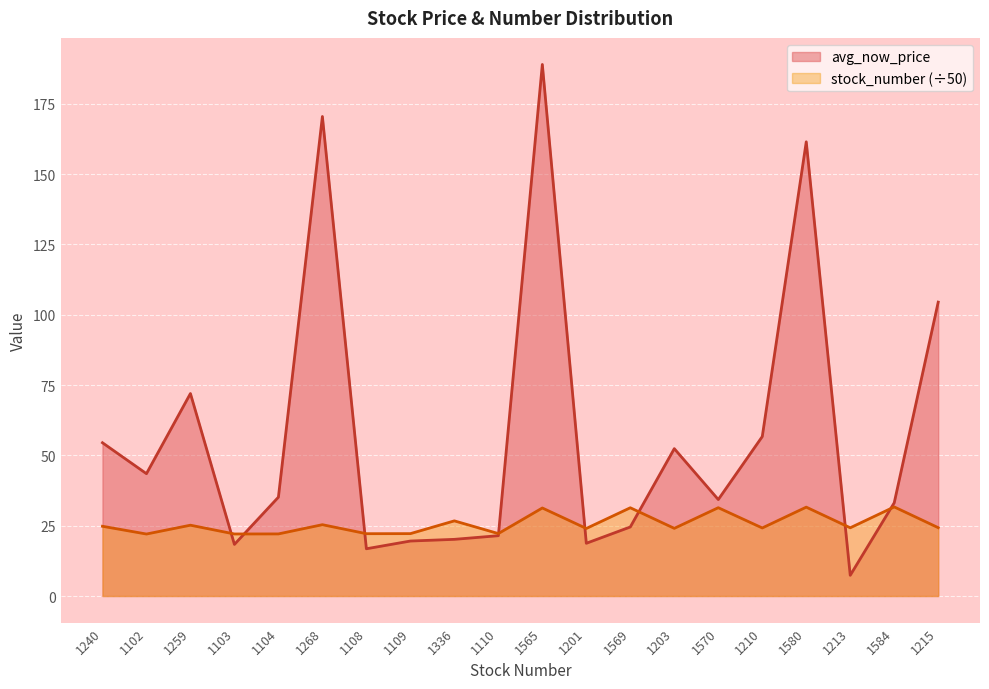

Where do stock_number and avg_now_price first cross each other?

1259 and 1103